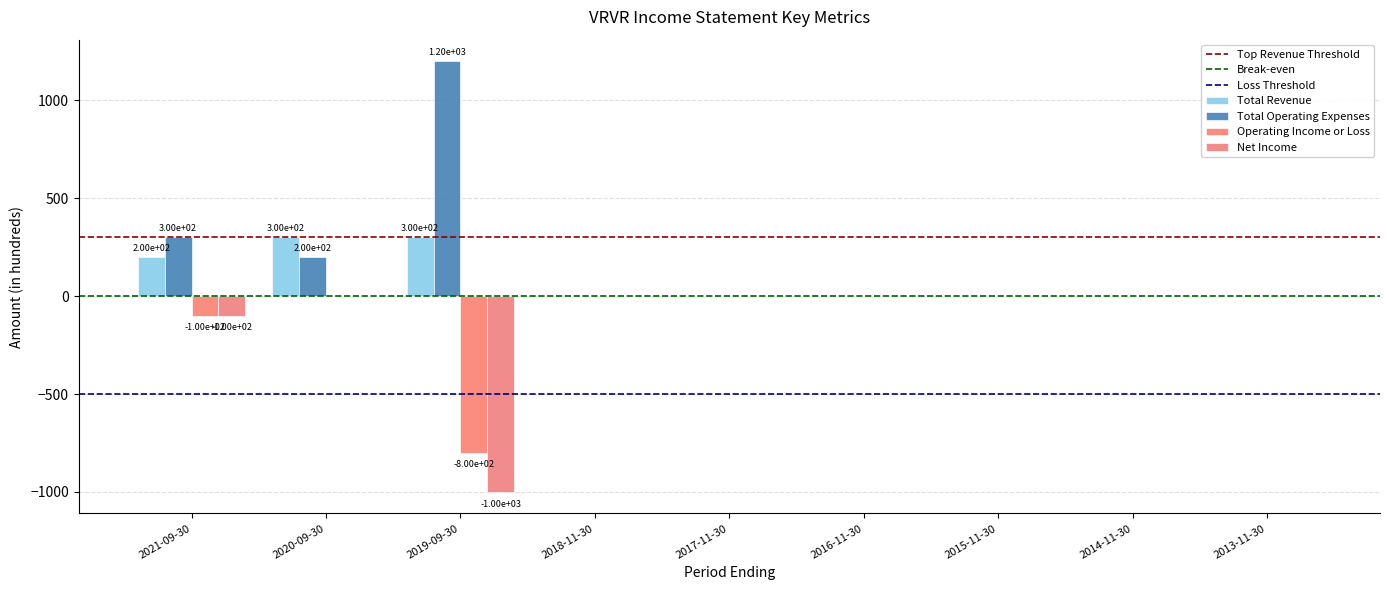

True or false: Operating Income or Loss has a value of 0 at 2014-11-30.

True